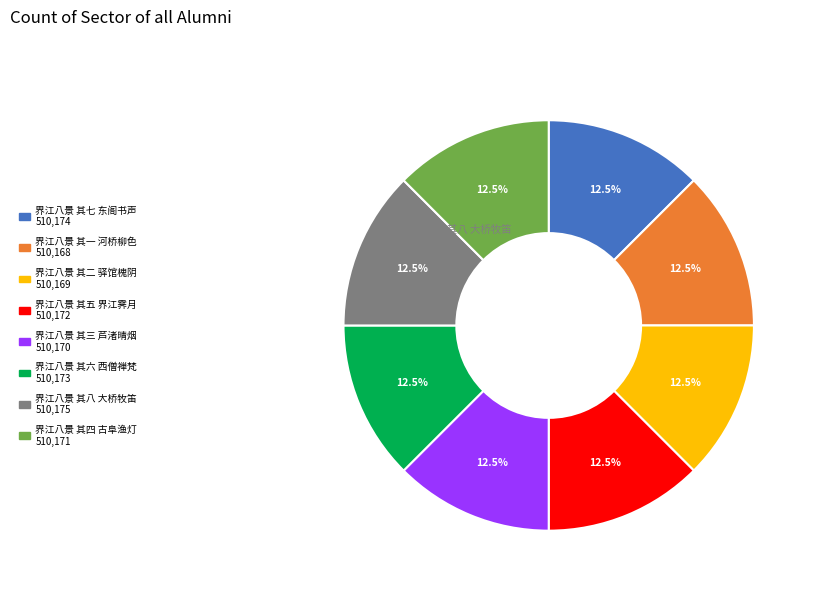

Count the number of slices in the pie.

8